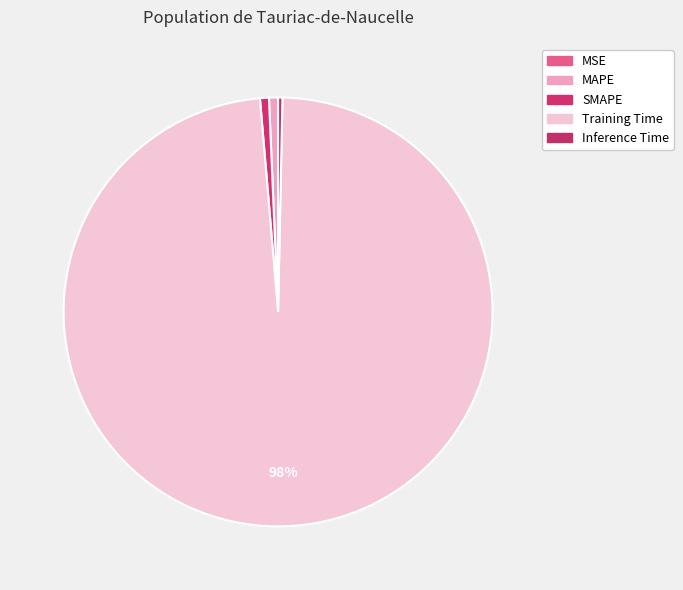

Does Training Time represent more than half of the total?

Yes